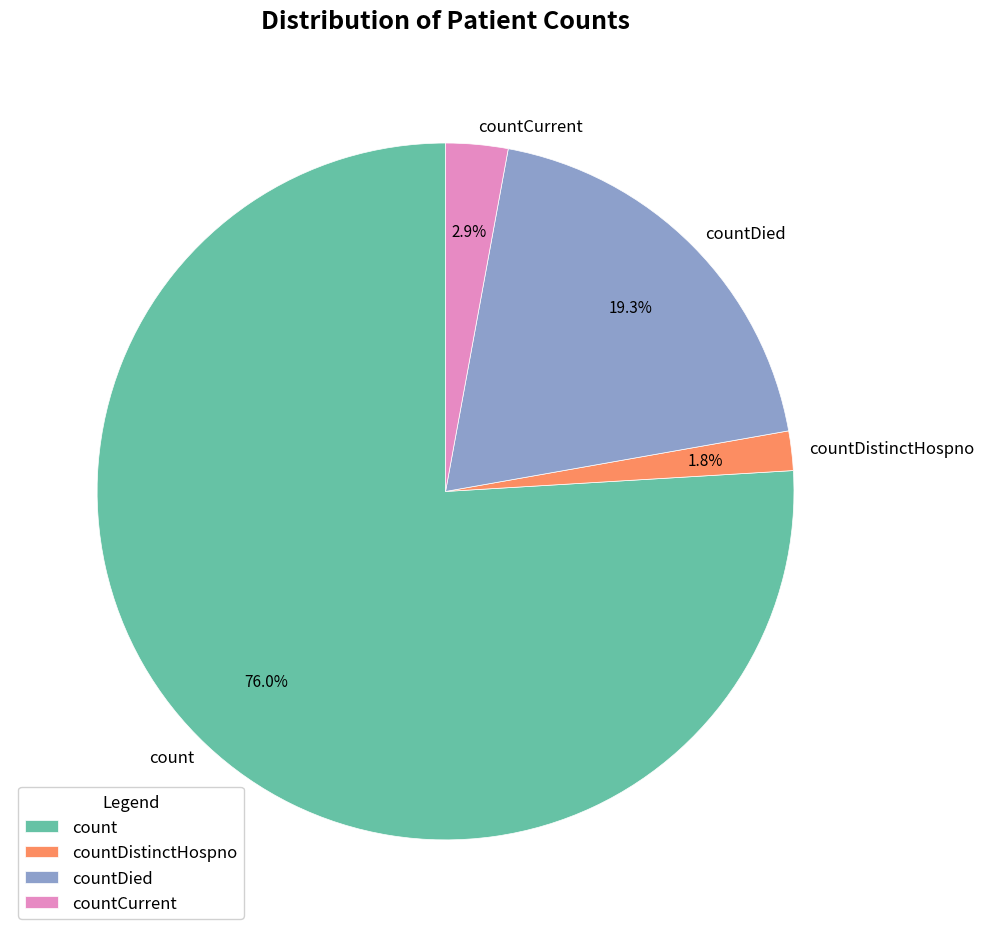

Combined, do count and countDied account for over 50%?

Yes